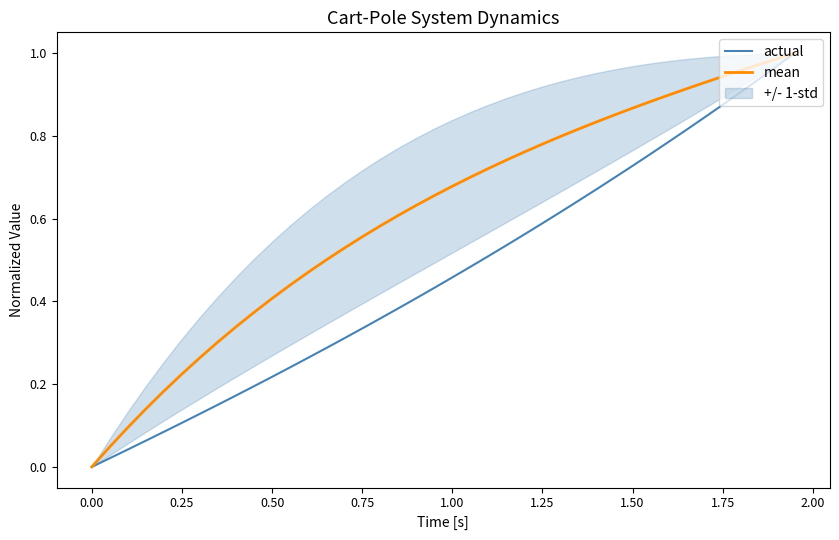

Is it true that mean equals 0.1 at 0.25?

False